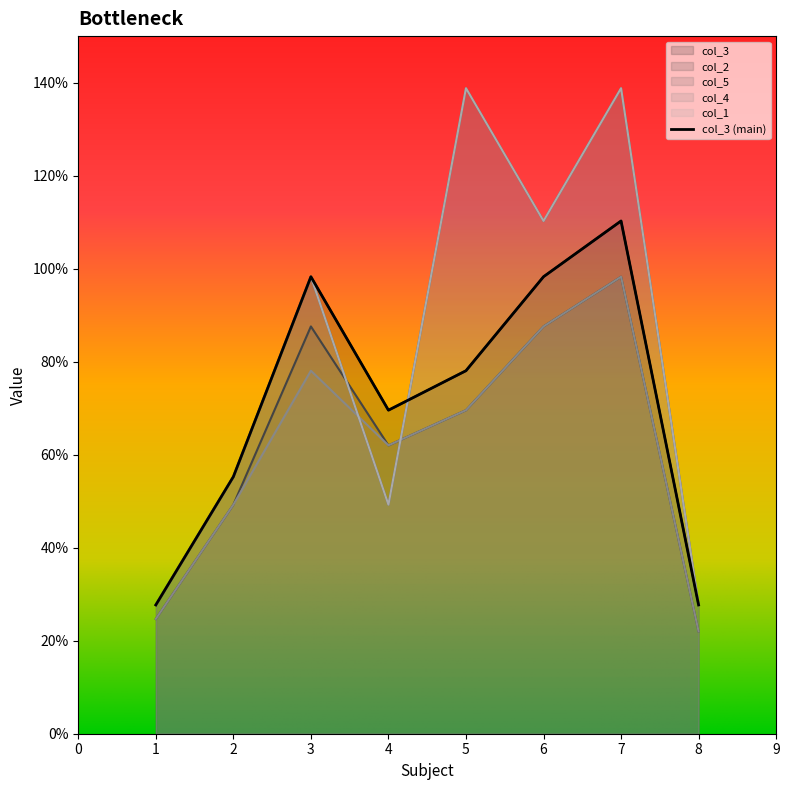

How many data points in col_1 are above 9?

4